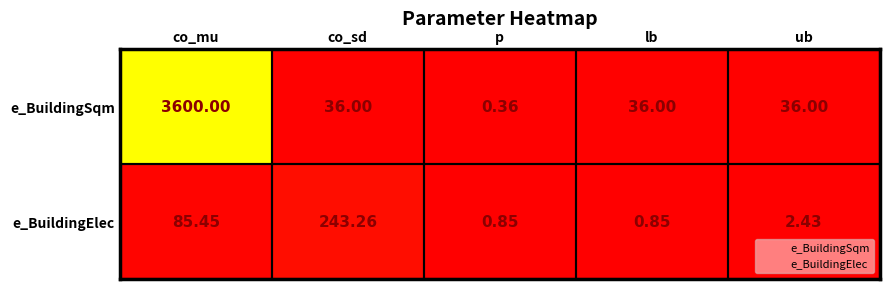

Which series has the widest spread of values?

e_BuildingSqm